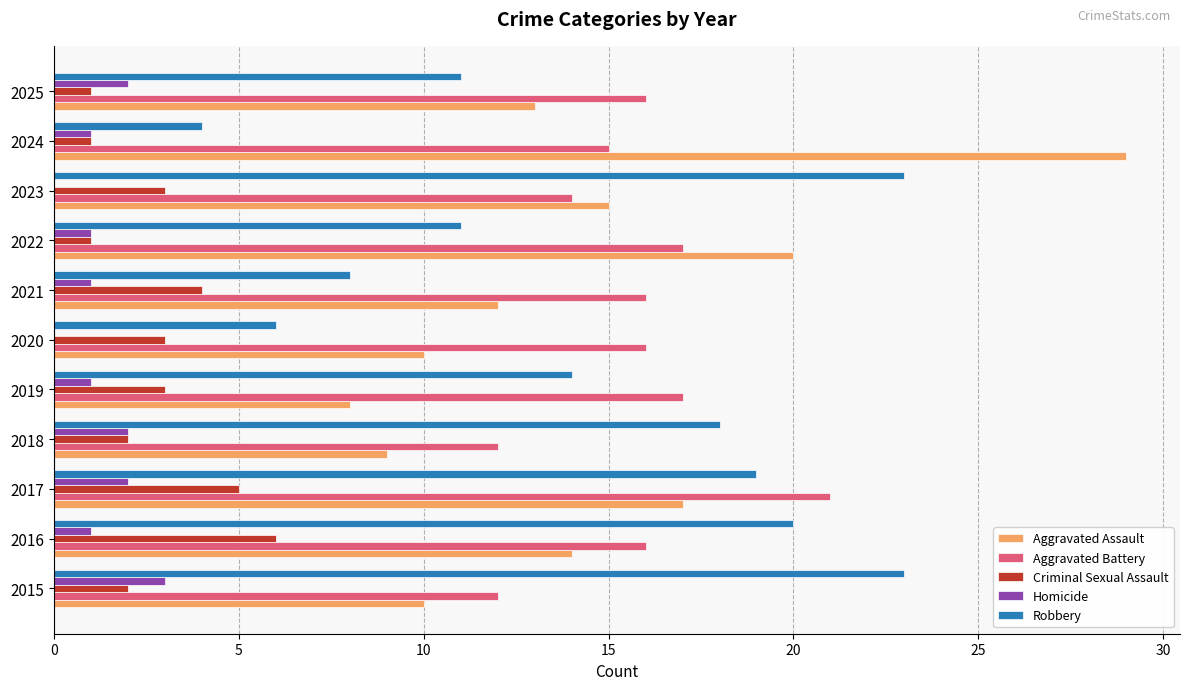

What is the sum of all Aggravated Battery values?

172